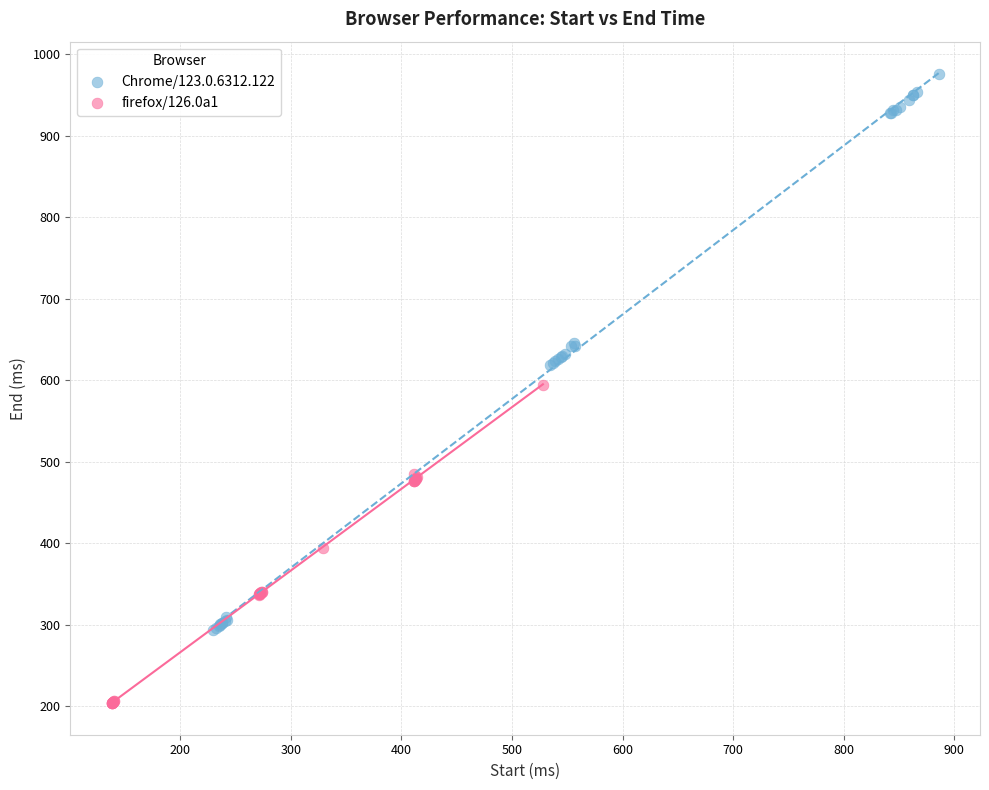

Which series contains the lowest Y value?

firefox/126.0a1